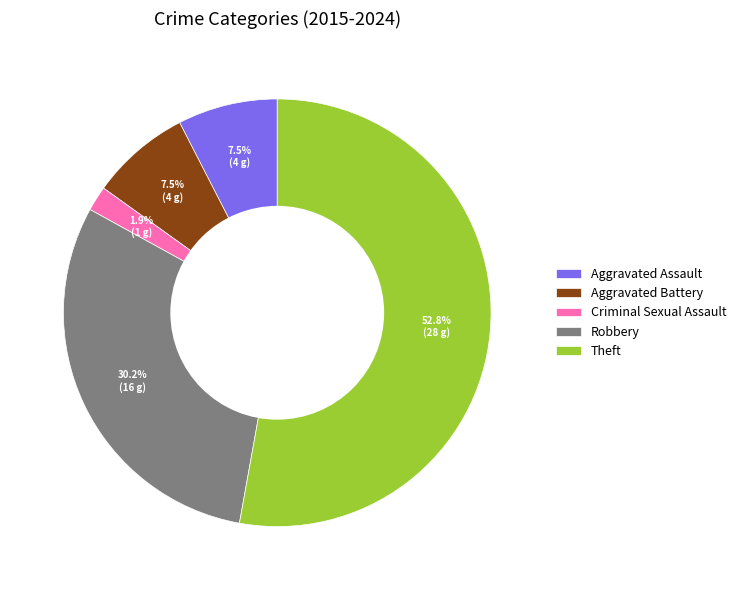

Is the sum of Theft and Aggravated Battery greater than half?

Yes